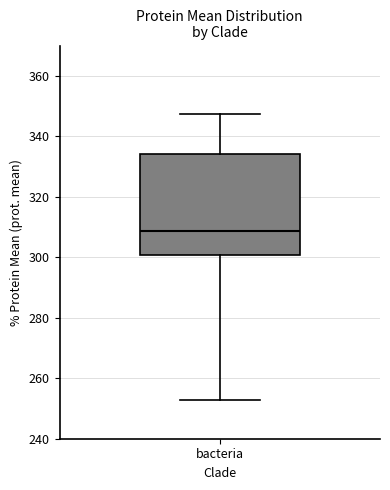

Where does the upper whisker of the box for bacteria end on the y-axis? The values are not printed on the chart, so give them approximately, as read against the axis.

348